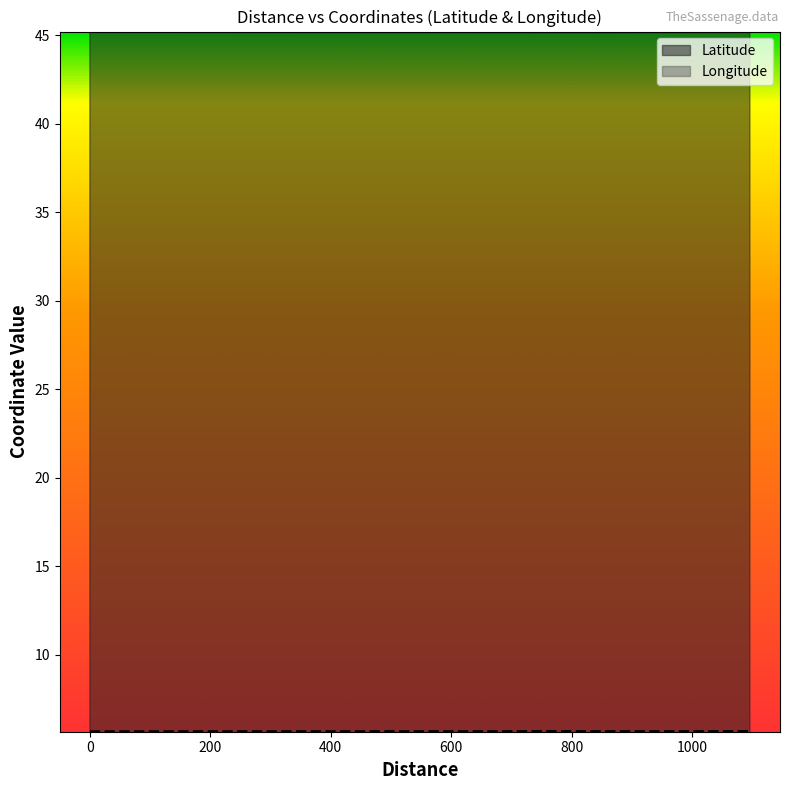

What is the smallest value displayed?

5.6